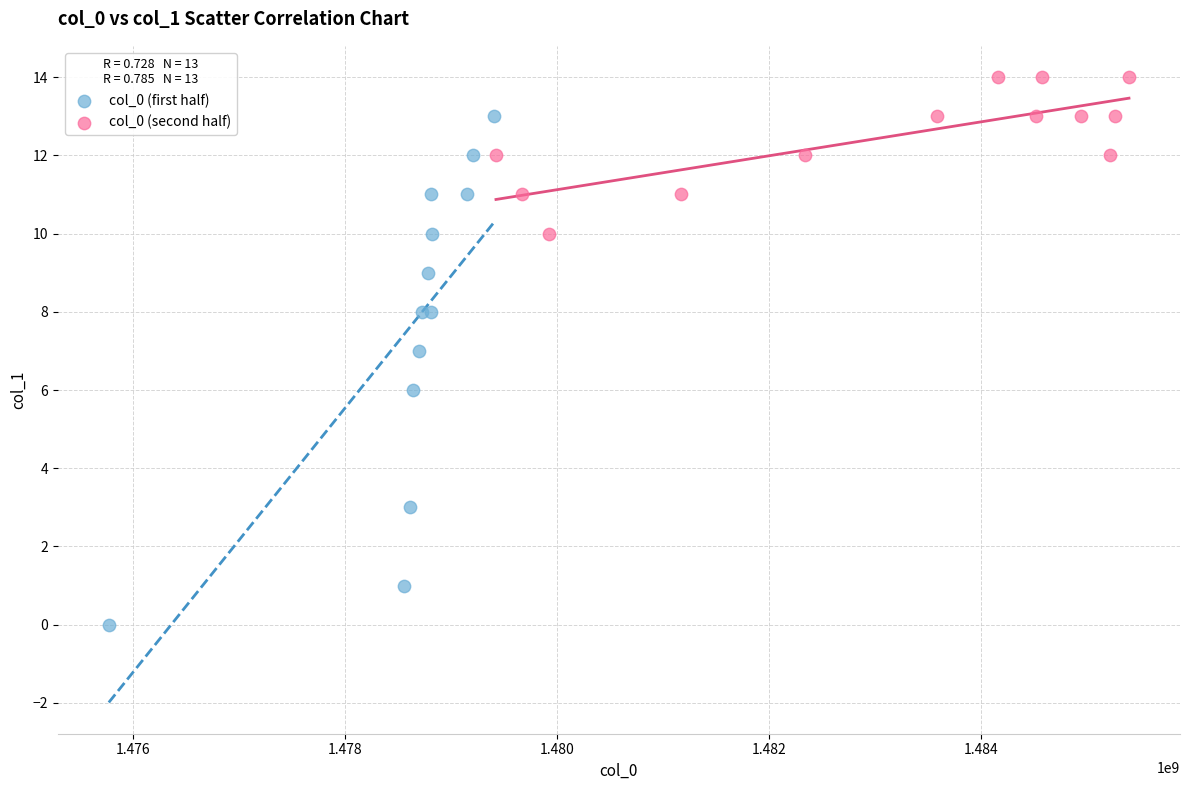

What are all the series names shown in the legend?

col_0 (first half), col_0 (second half)